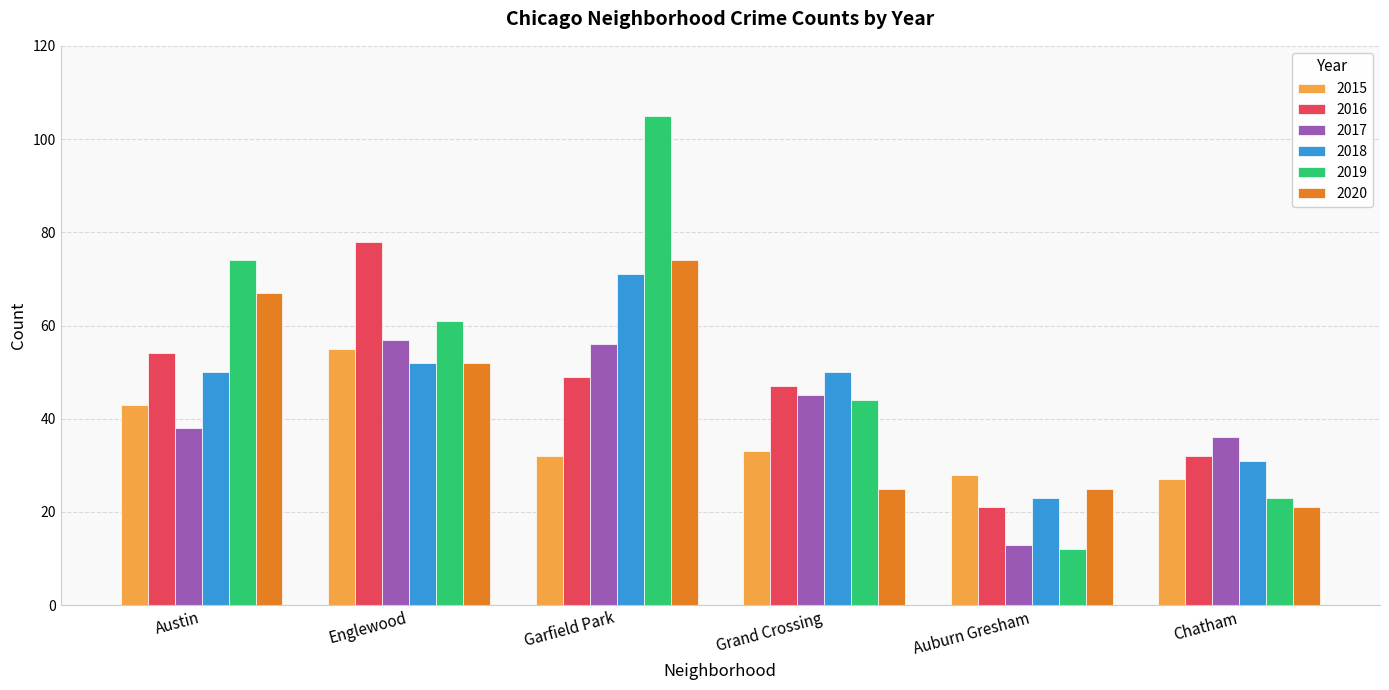

Between Garfield Park and Auburn Gresham, which series saw the biggest shift?

2019